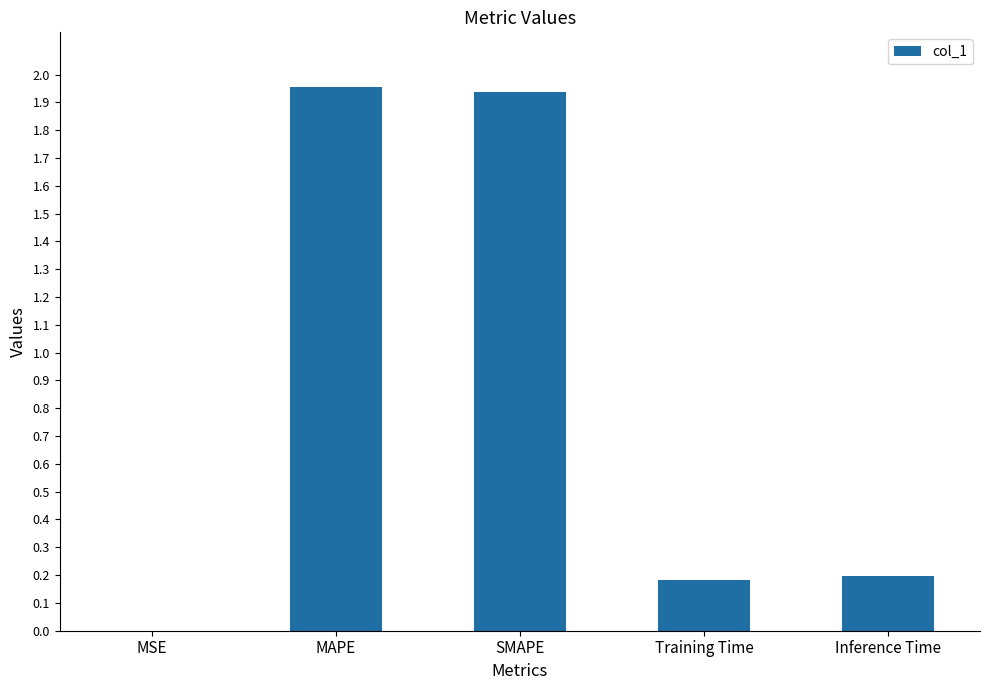

What is the sum of the values at Training Time and MAPE?

2.1